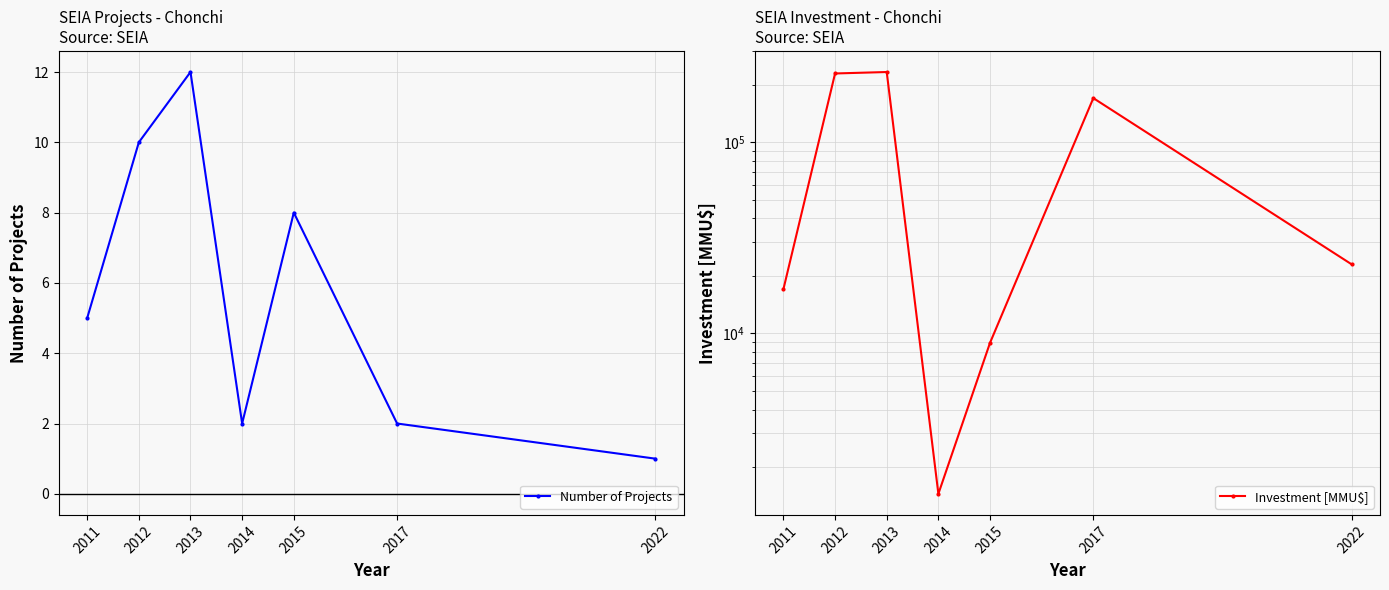

True or false: Number of Projects and Investment [MMU$] intersect in this chart.

False